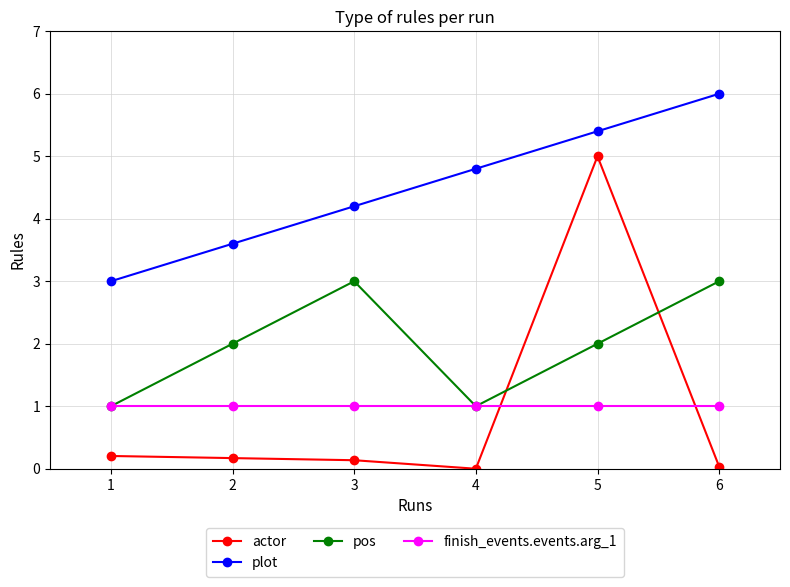

What is the value of the finish_events.events.arg_1 point at the 5th from the left?

1.0